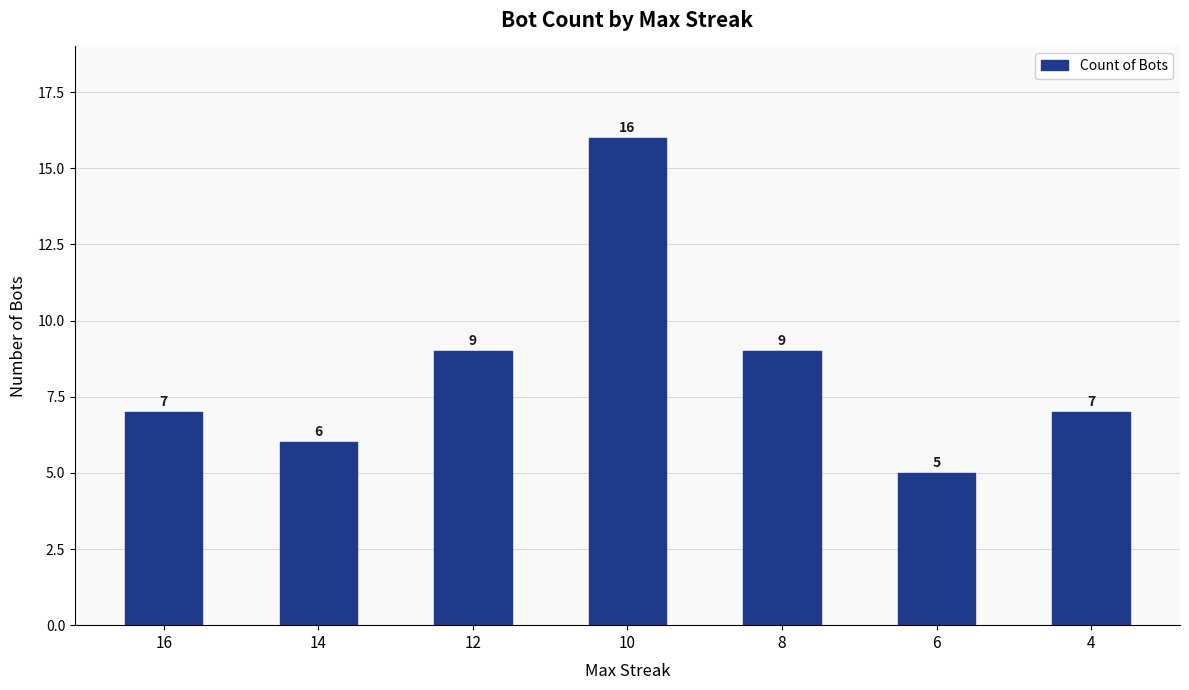

Which has a higher value, 8 or 4?

8